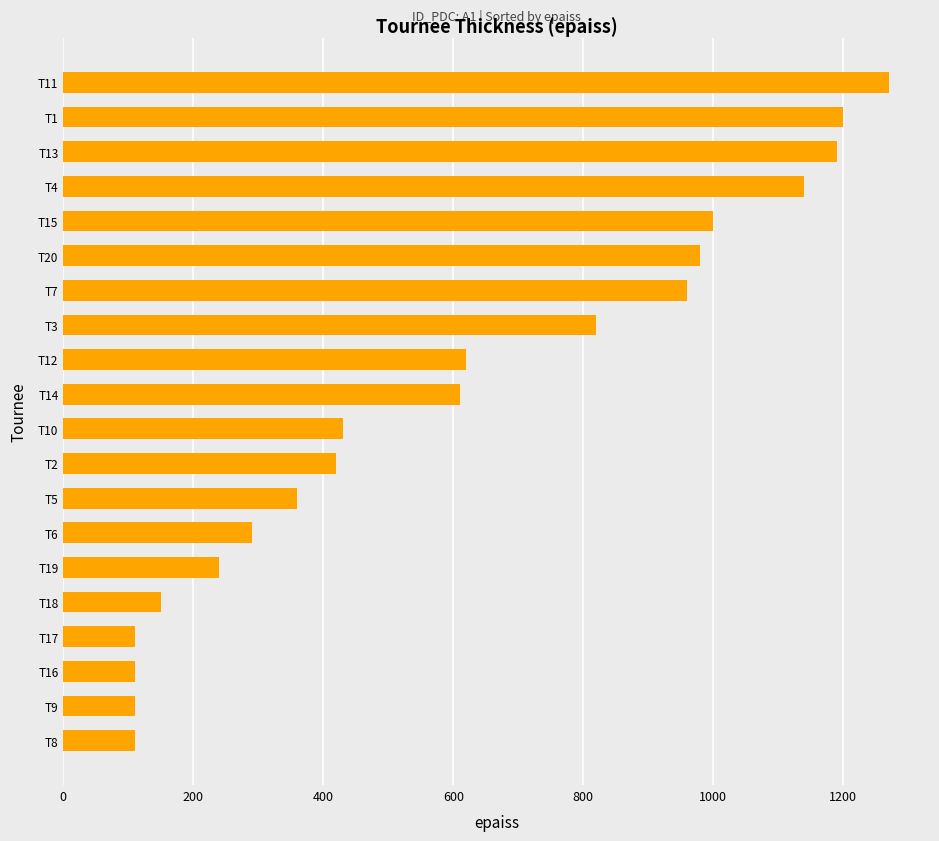

What is the average value?

606